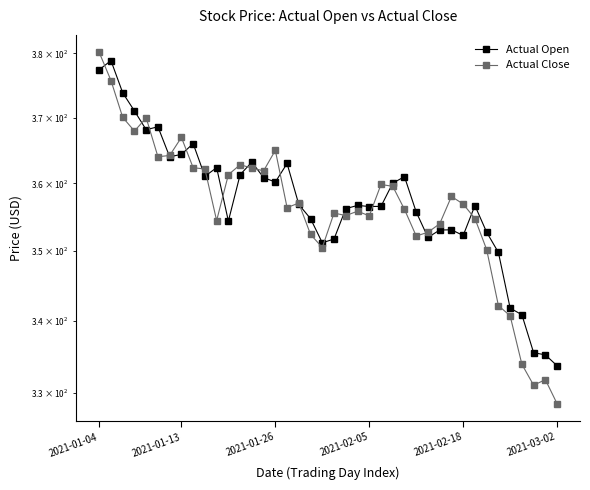

Does the chart display data point markers on the line(s)?

Yes